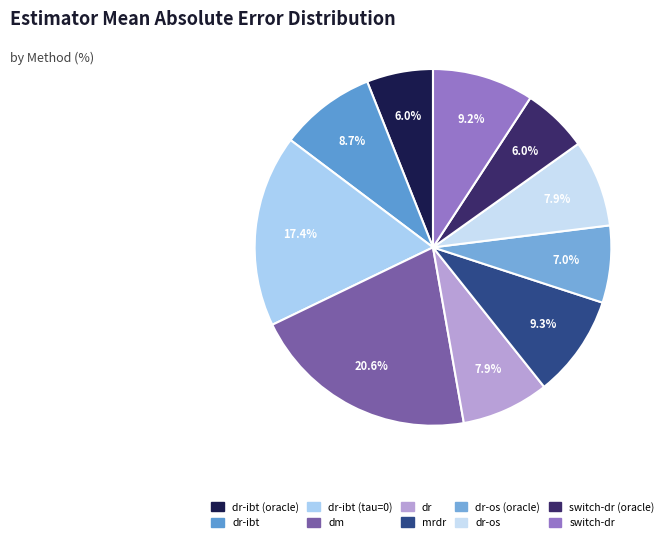

What is the largest slice in the pie chart?

dm